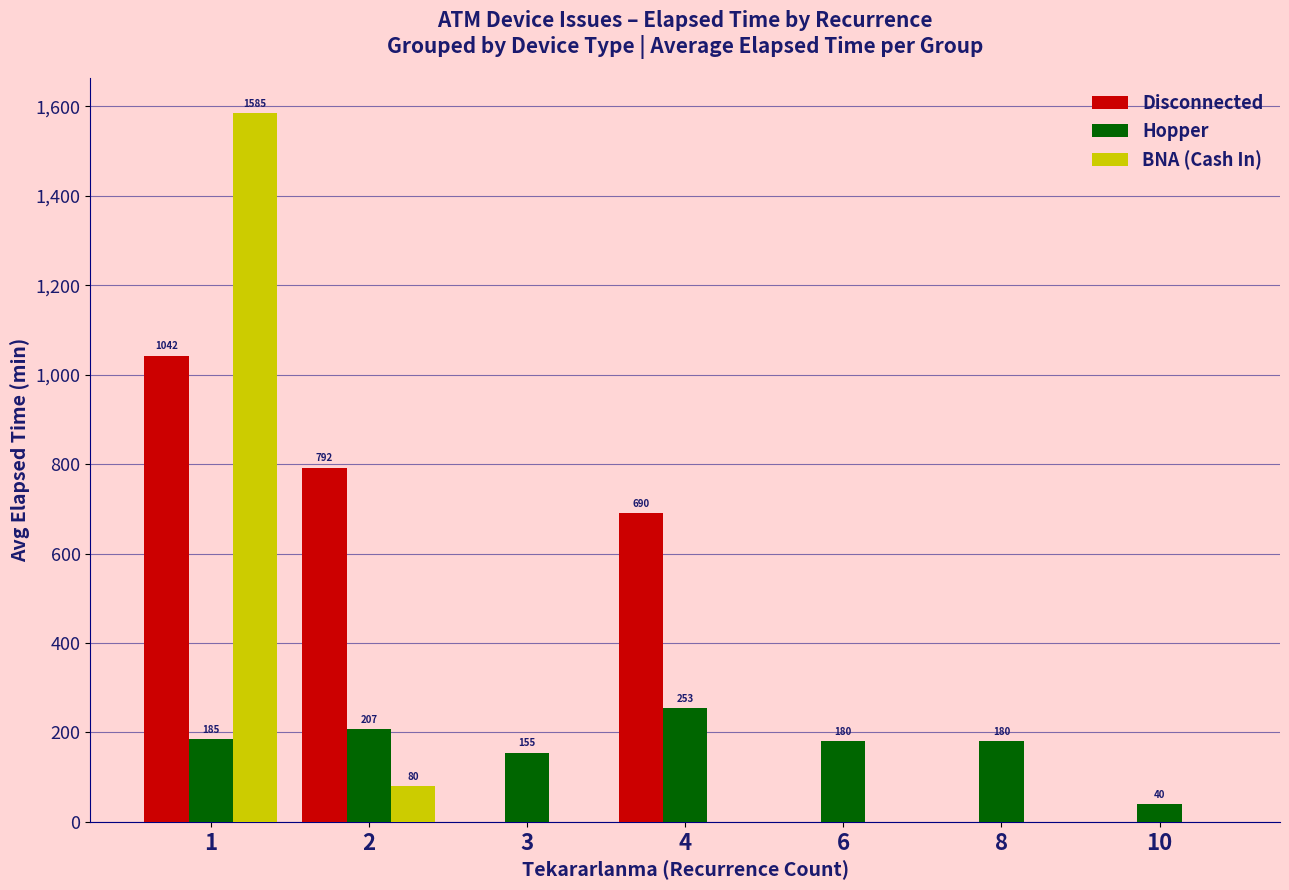

What is the total value across all series at 3?

155.0